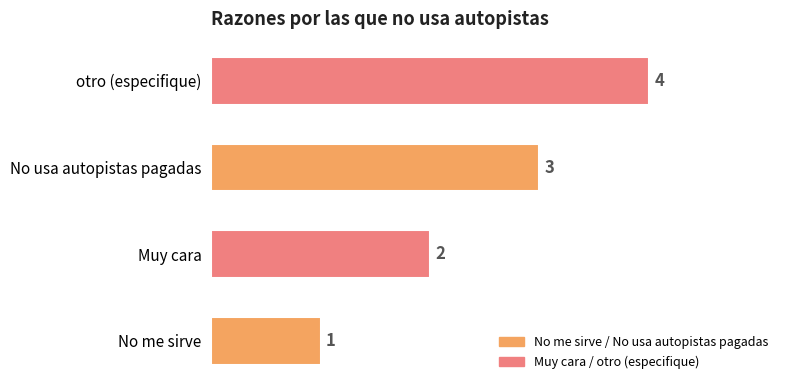

Between Muy cara and No me sirve, which is larger?

Muy cara